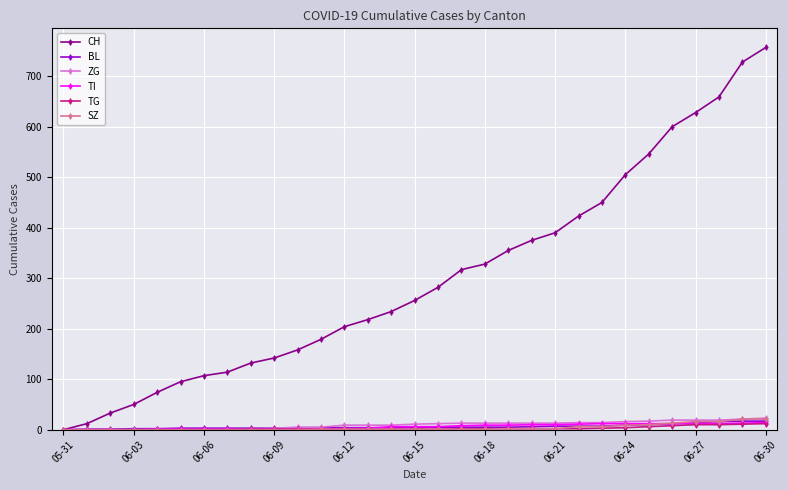

Which series has the largest total across all categories?

CH